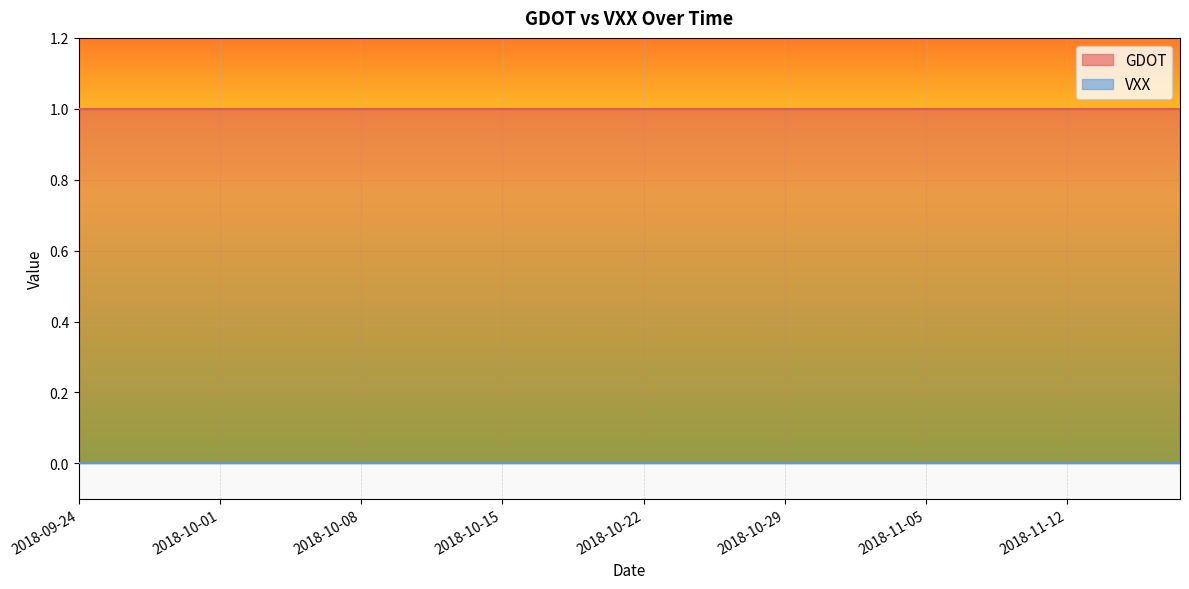

True or false: GDOT and VXX cross at least once.

False